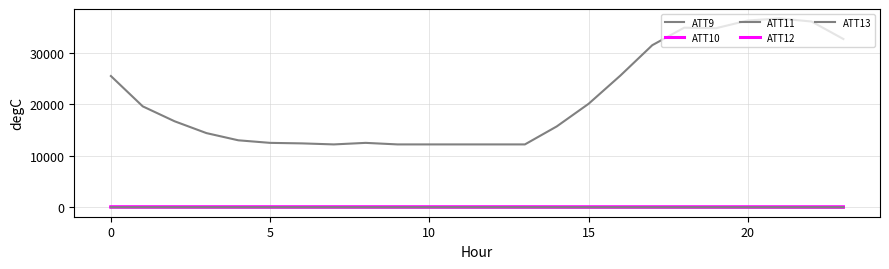

Is this an area chart (filled region under the line)?

No